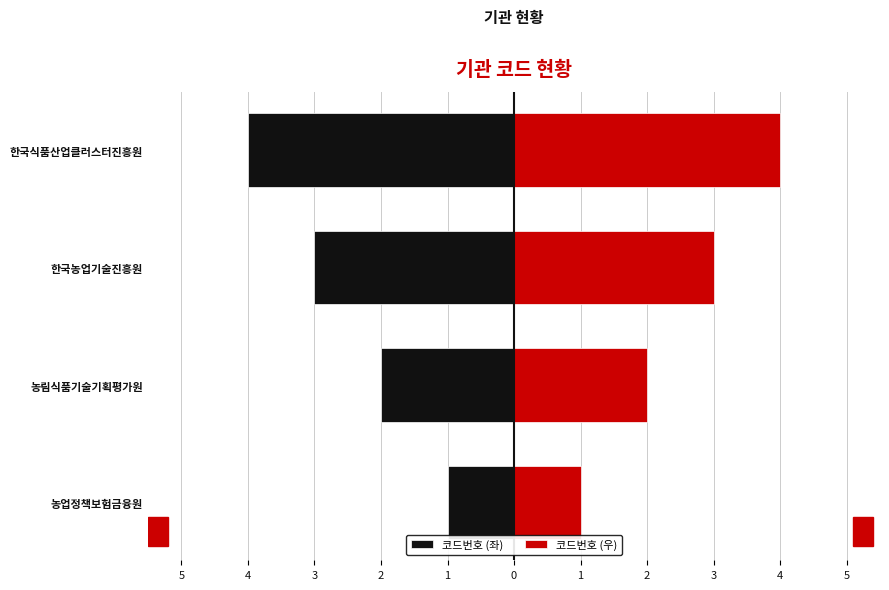

Which series has the widest spread of values?

코드번호 (좌)